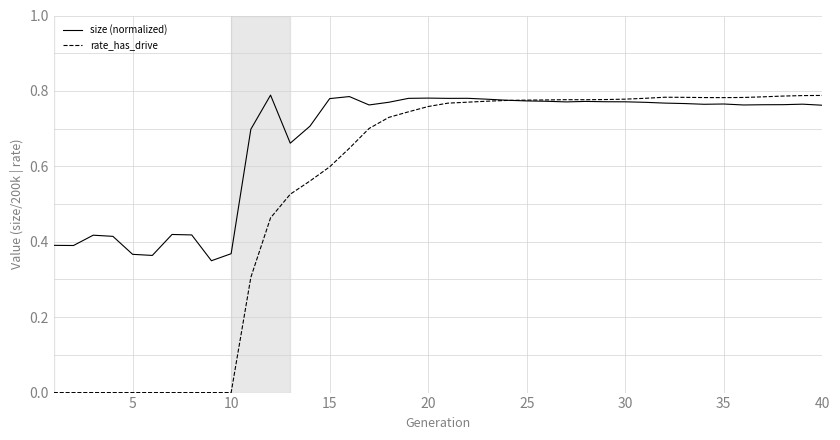

List the series in order of their overall mean, lowest first.

rate_has_drive, size (normalized)